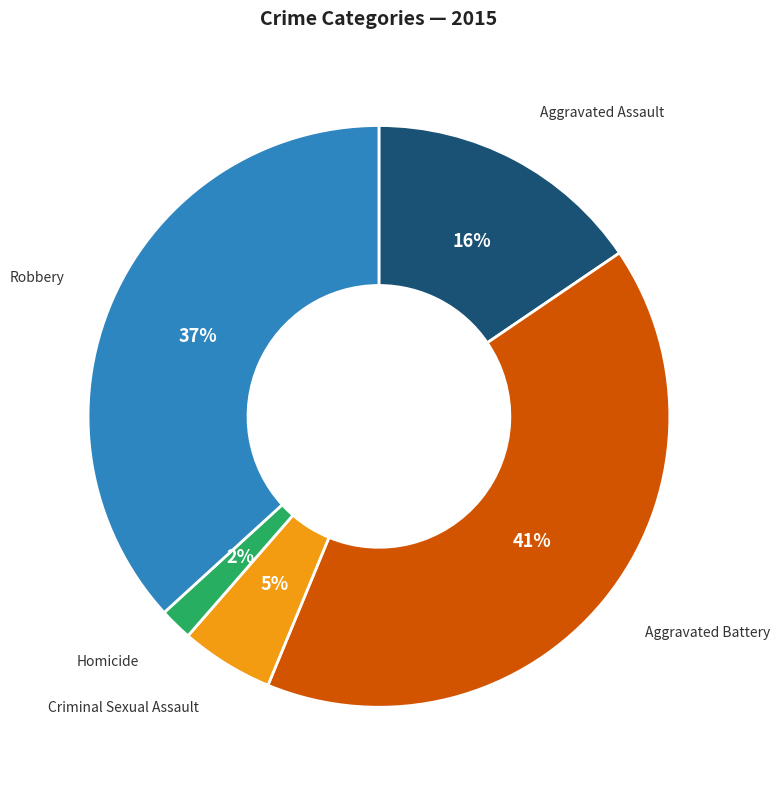

True or false: Robbery accounts for 37% of the total.

True